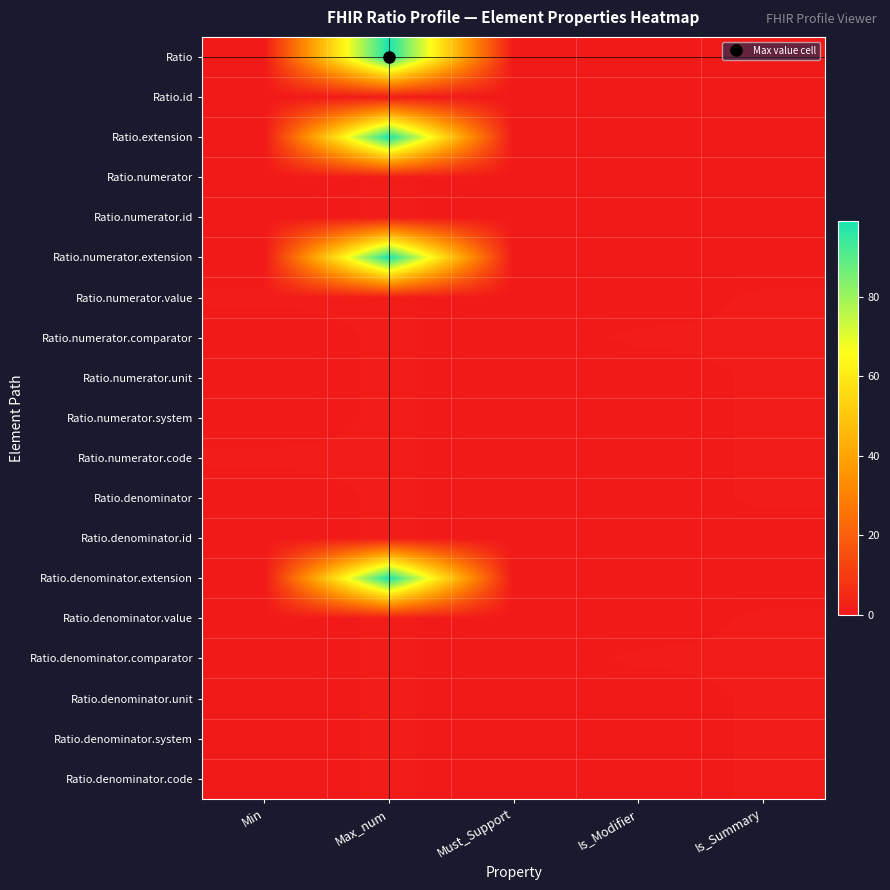

What is the difference between the highest and lowest values at Is_Modifier?

1